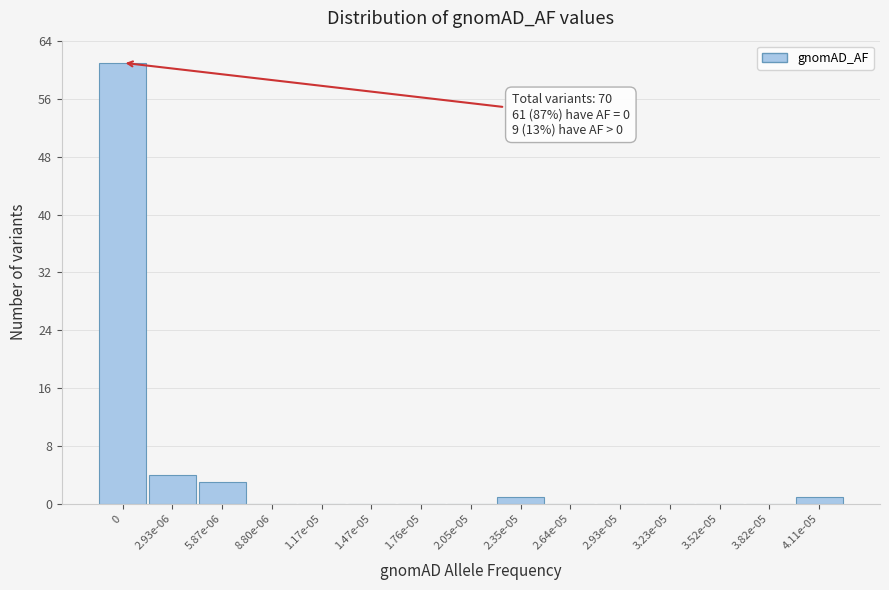

Reading left to right, extract all data points from this chart.

0=61	2.93e-06=4	5.87e-06=3	8.80e-06=0	1.17e-05=0	1.47e-05=0	1.76e-05=0	2.05e-05=0	2.35e-05=1	2.64e-05=0	2.93e-05=0	3.23e-05=0	3.52e-05=0	3.82e-05=0	4.11e-05=1